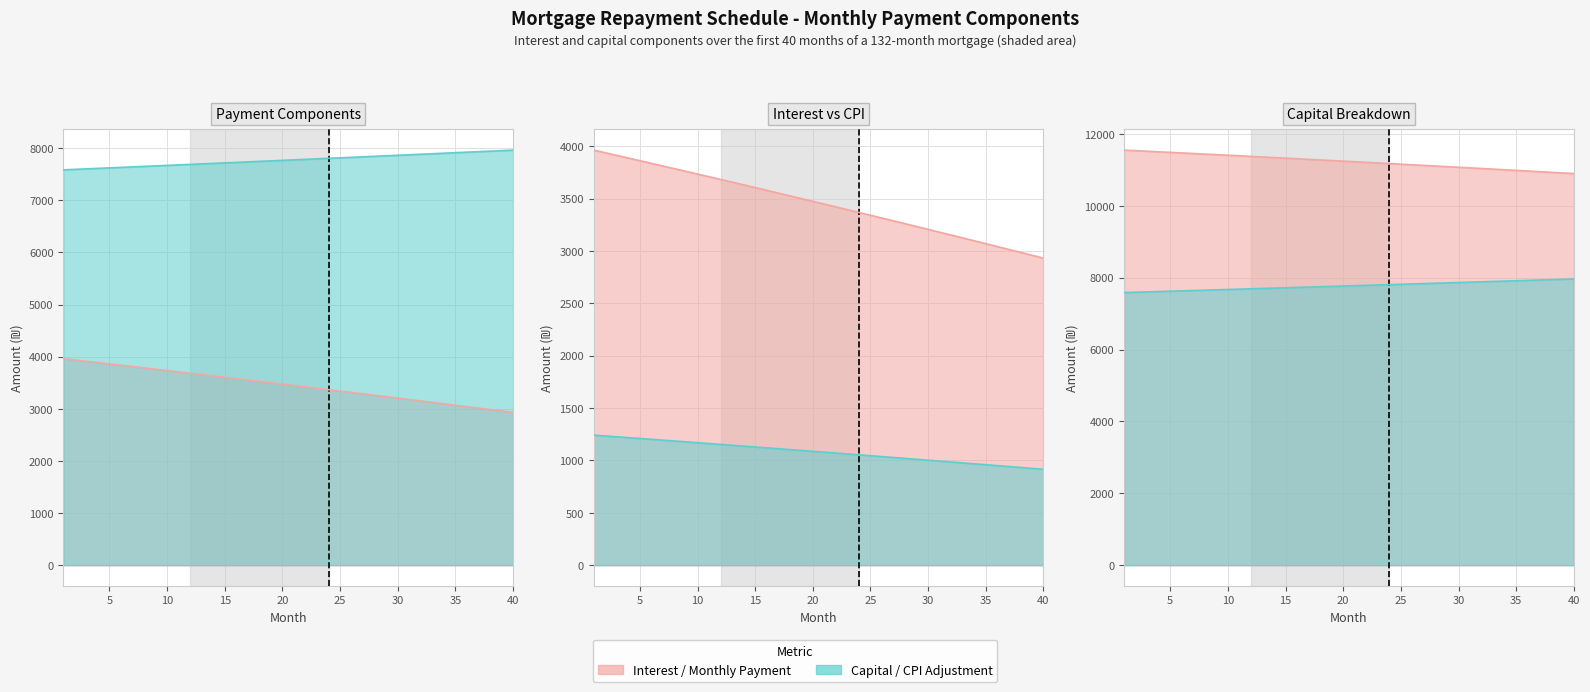

The interest series shows 3447.9 at 20. True or false?

True